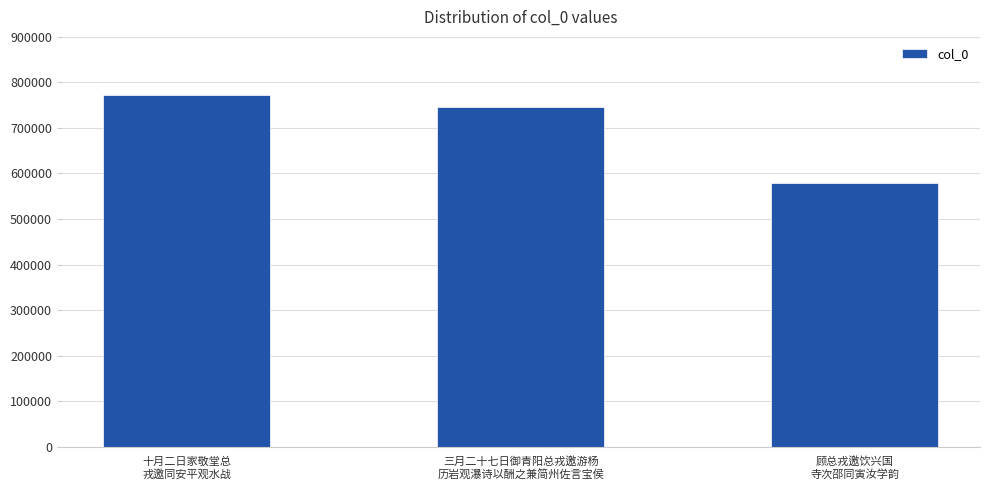

Between 顾总戎邀饮兴国
寺次邵同寅汝学韵 and 十月二日家敬堂总
戎邀同安平观水战, which is larger?

十月二日家敬堂总
戎邀同安平观水战